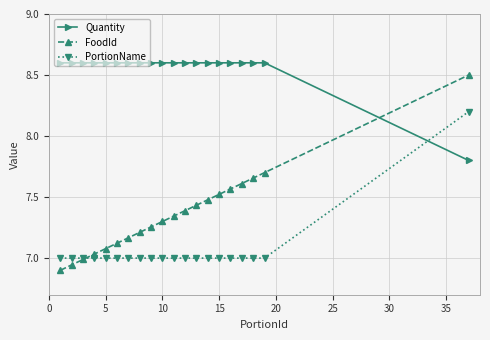

Which series has the largest total across all categories?

Quantity